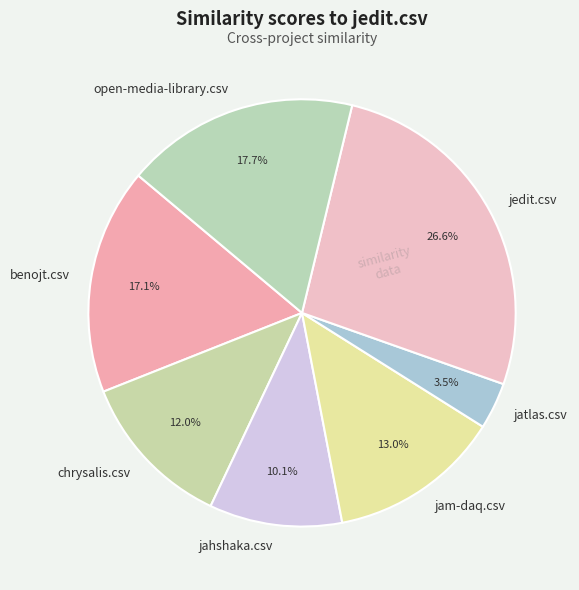

To the nearest percent, what percentage of the pie is benojt.csv?

17%